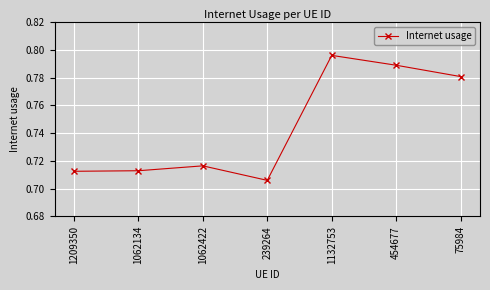

How many lines are shown in the chart?

1